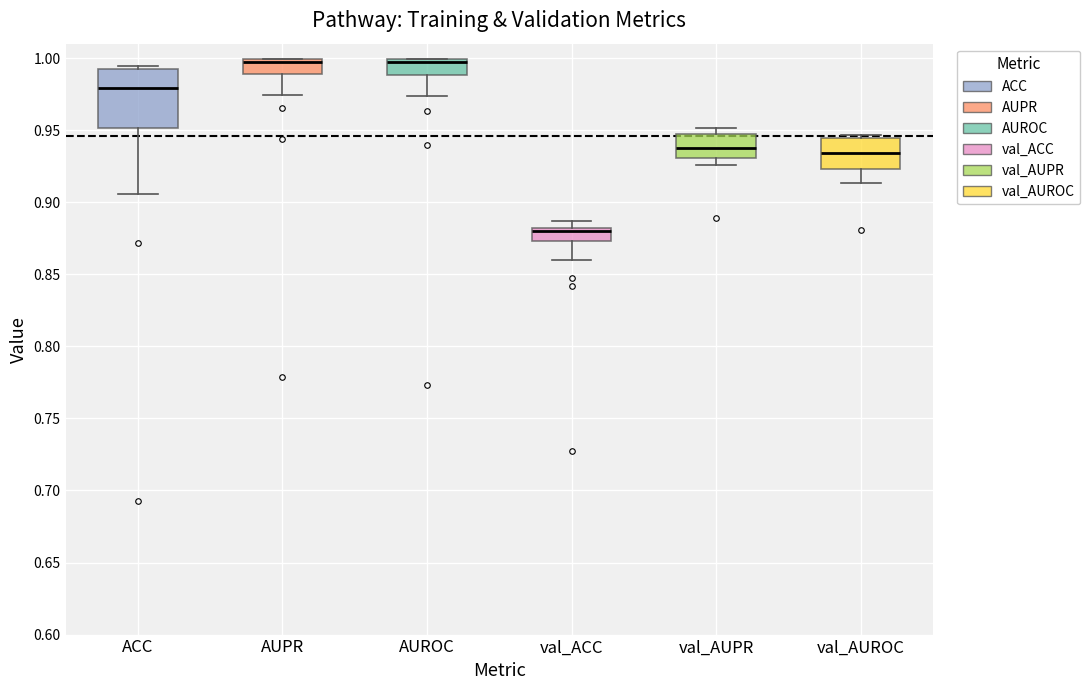

Where does the lower whisker of the box for AUROC end on the y-axis? The values are not printed on the chart, so give them approximately, as read against the axis.

0.975